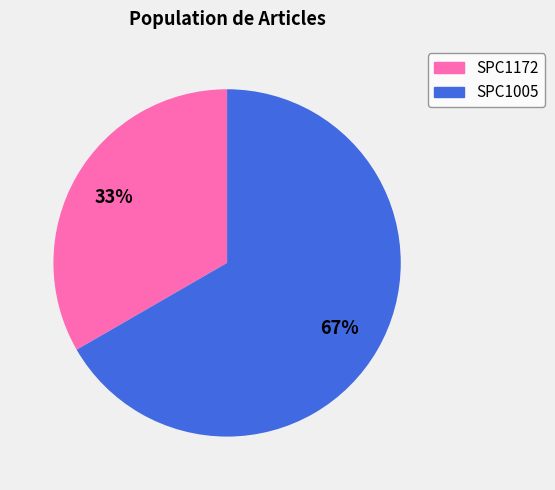

Combined, do SPC1005 and SPC1172 account for over 50%?

Yes